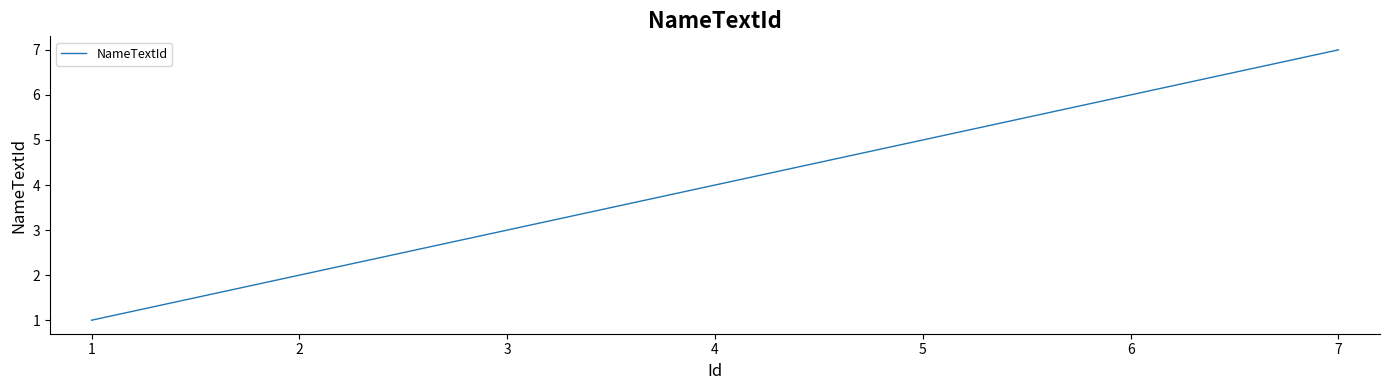

Approximately how many times larger is the value at 2 compared to 6?

0.3